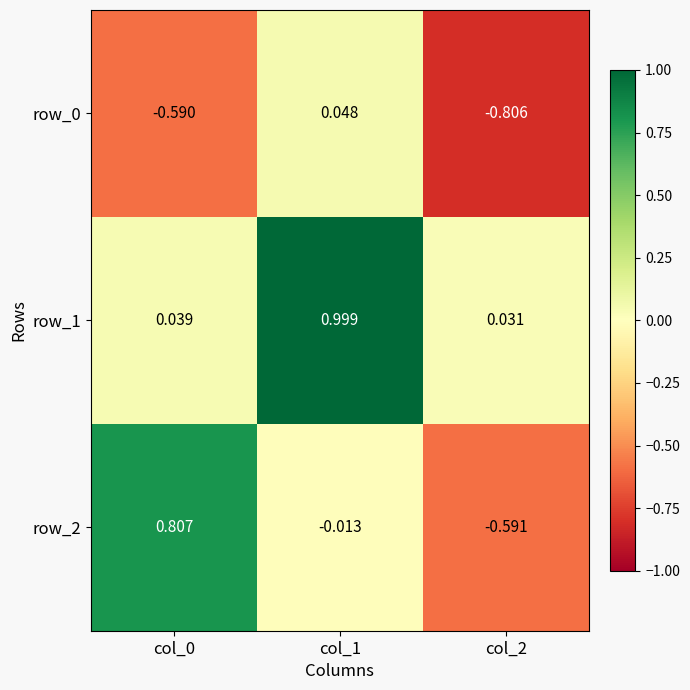

Which label corresponds to the smallest value in the chart?

col_2